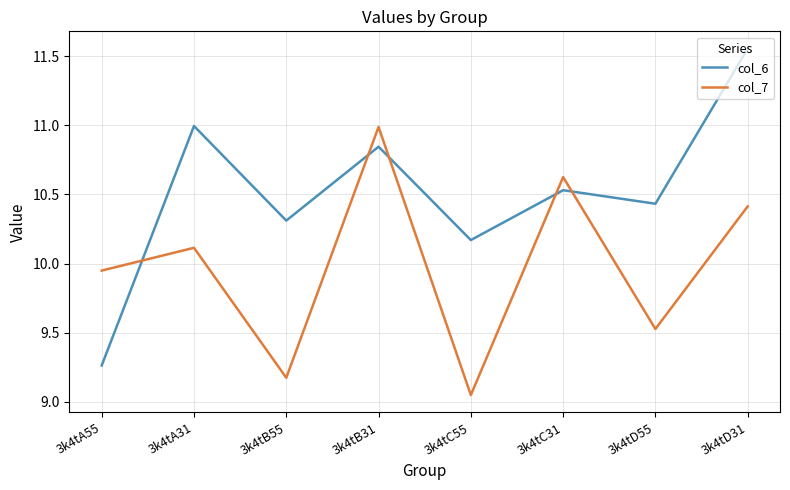

Which series has the widest spread of values?

col_6